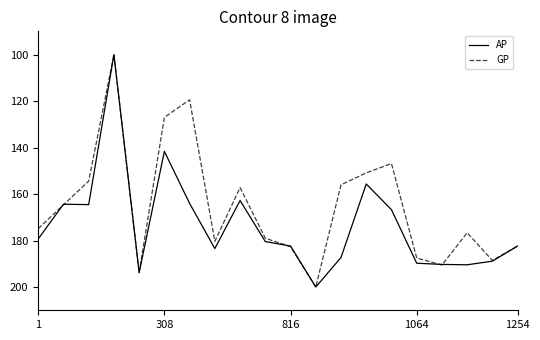

What is the lowest value of the GP series?

100.0